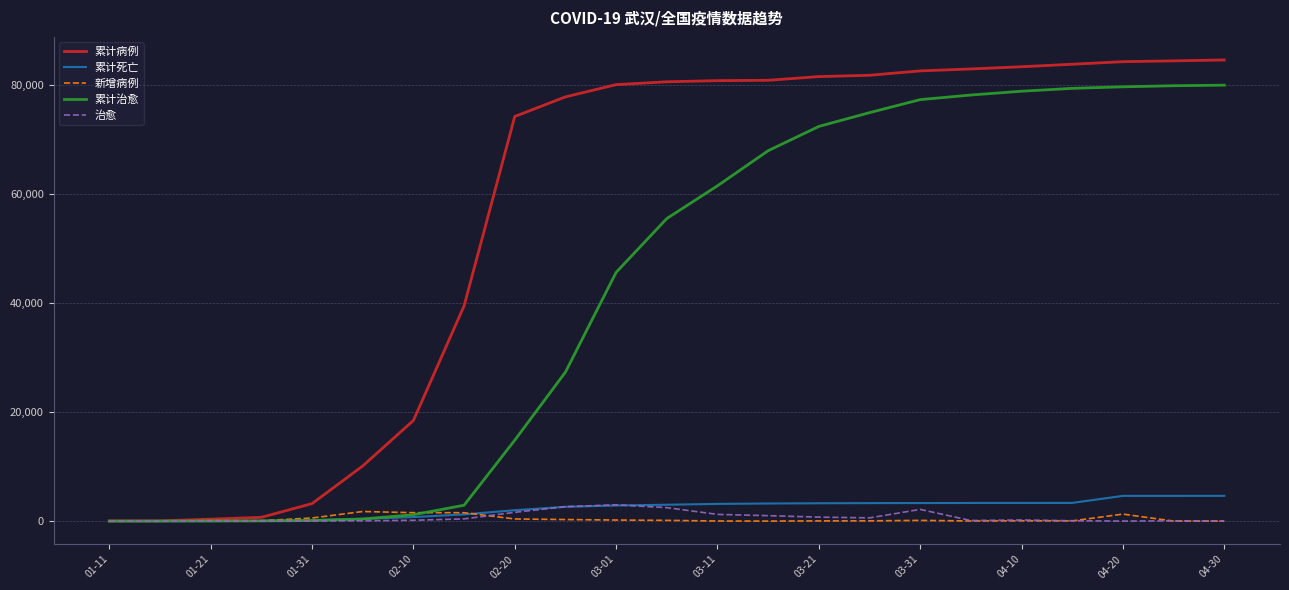

Which series has the widest spread of values?

累计病例